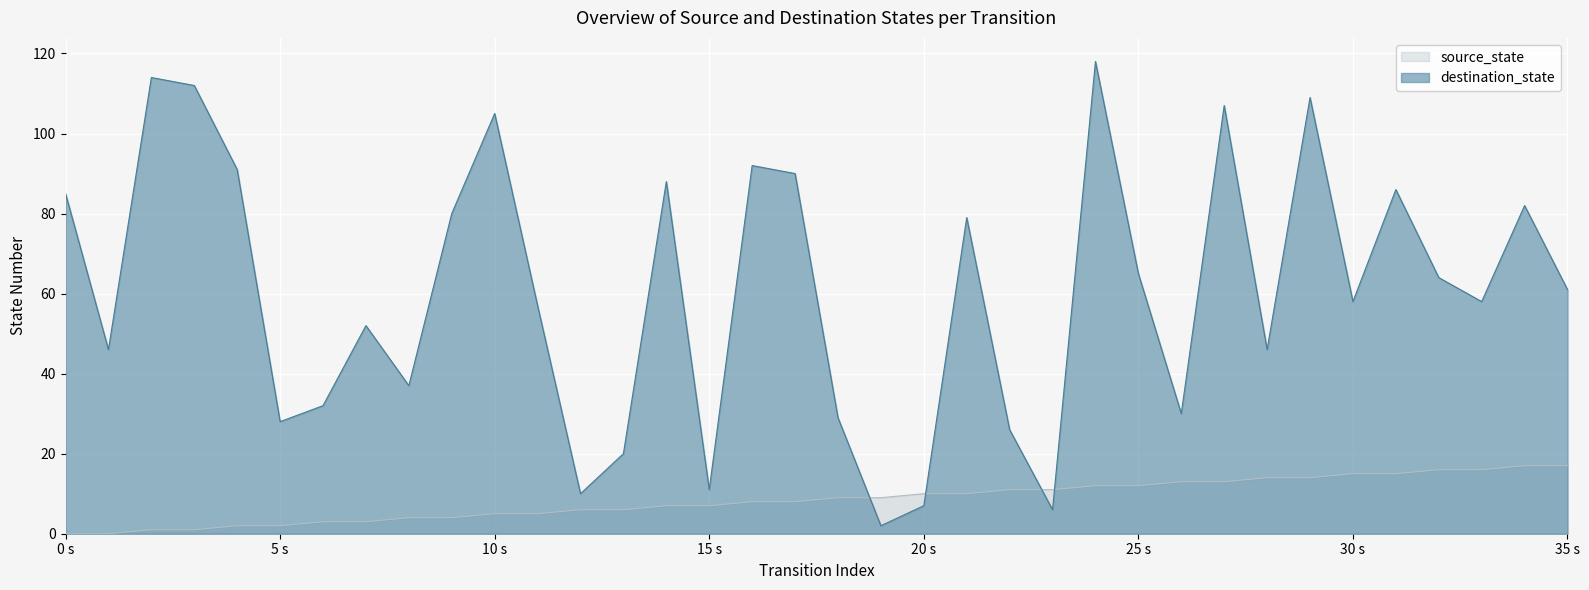

What is the difference between the maximum and minimum values in the source_state series?

17